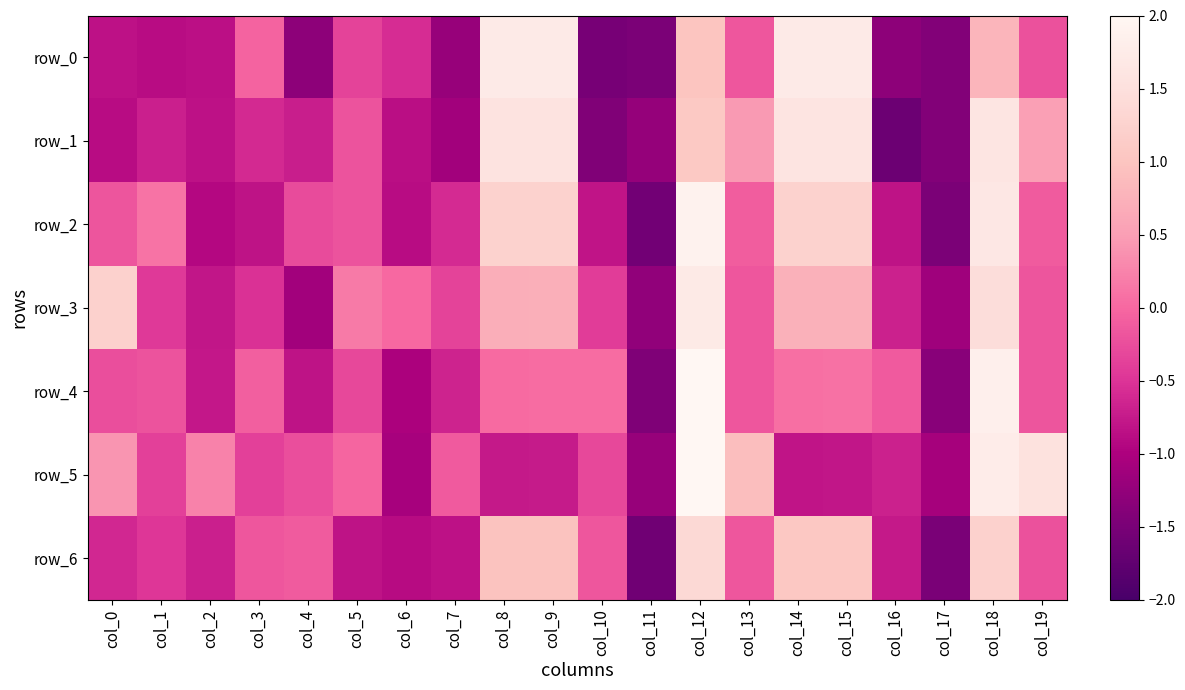

At which category is the sum across all series the highest?

col_12